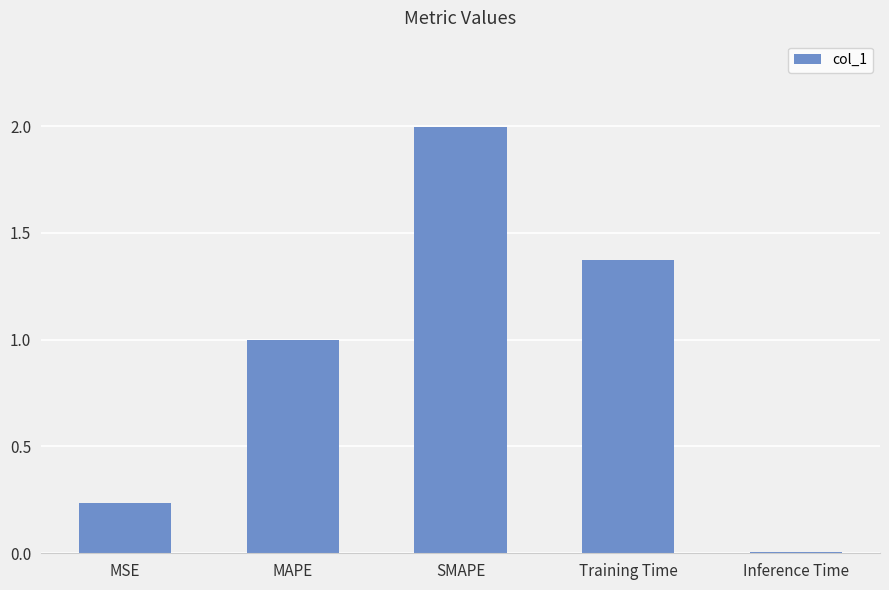

At which label is the value closest to 1?

MAPE